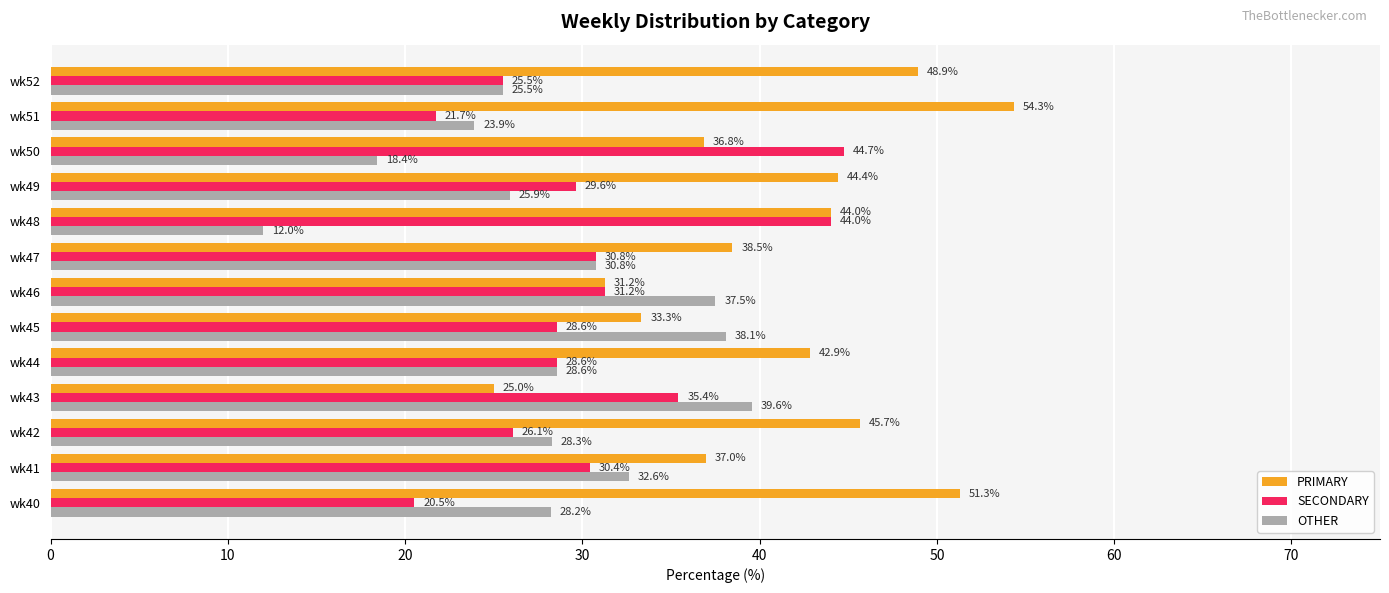

Which label corresponds to the largest value in the chart?

wk51